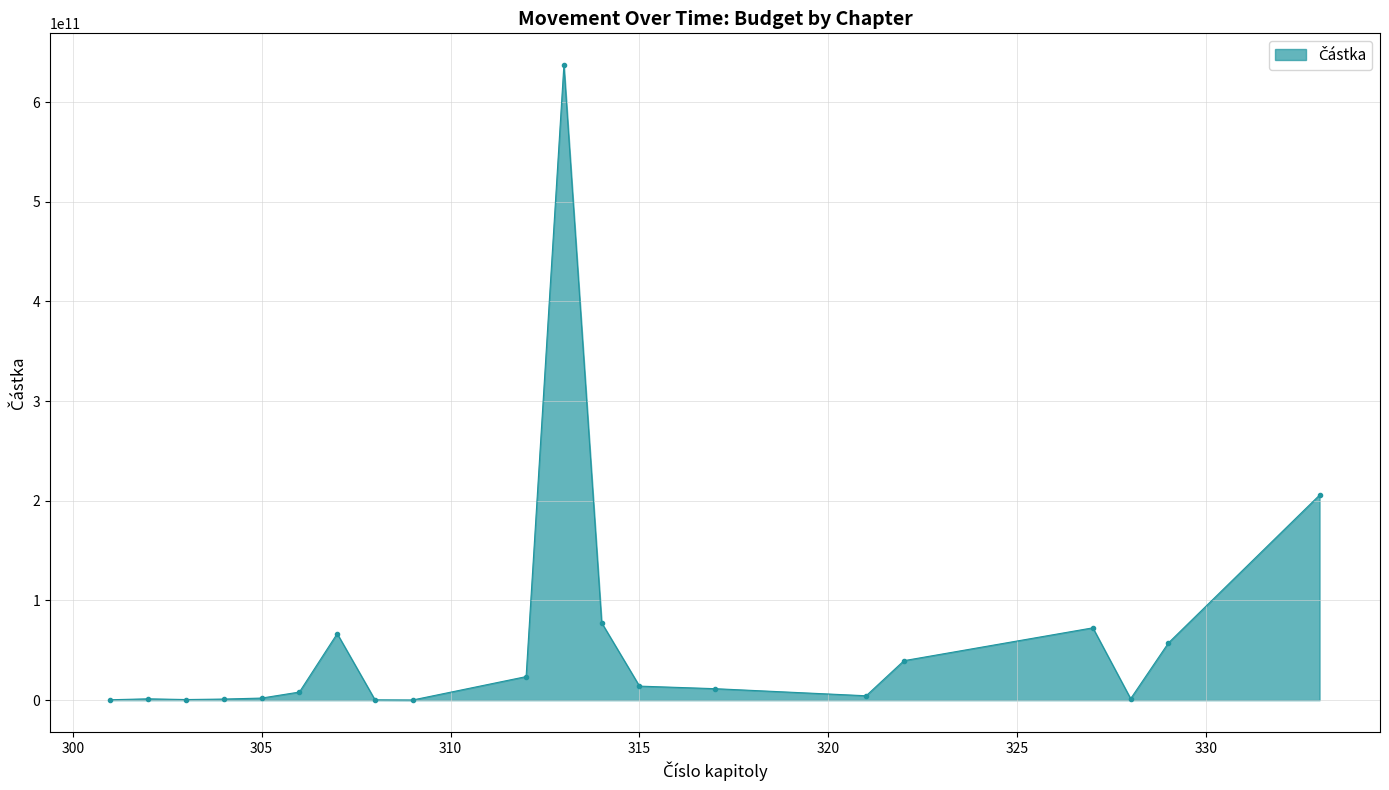

What is the average value?

61300300100